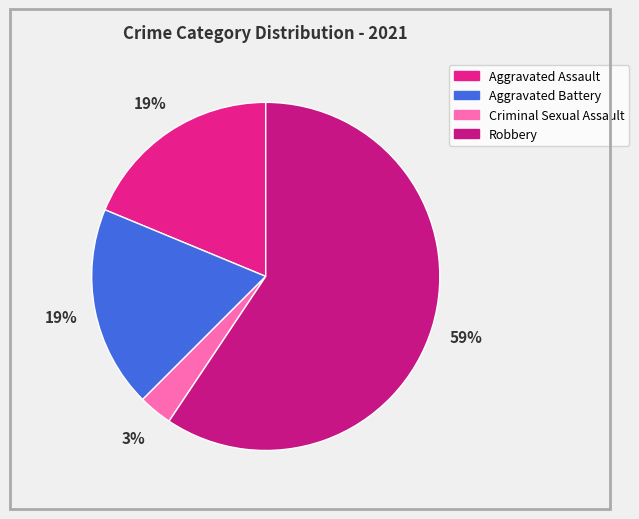

To the nearest percent, what is the average slice percentage?

25%